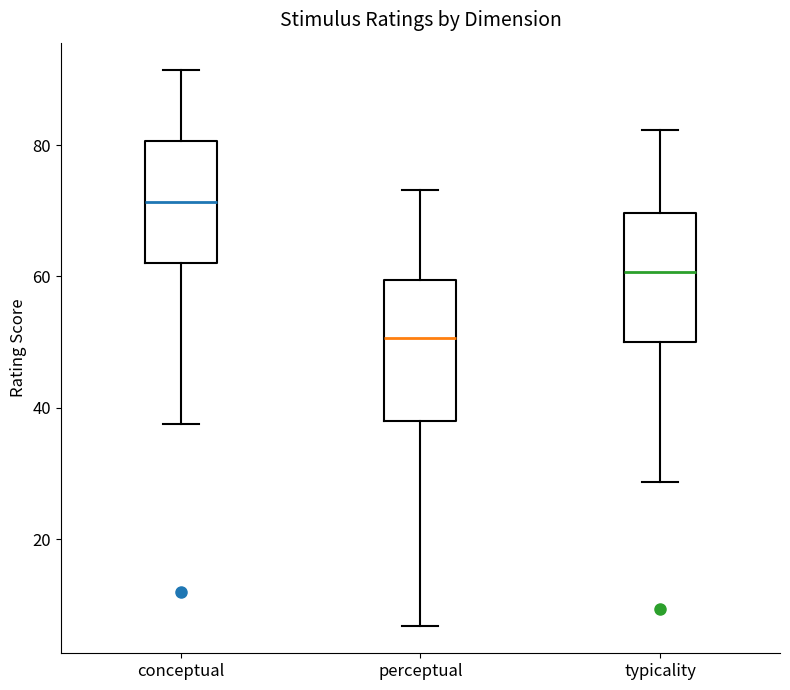

Where is the upper edge of the box for conceptual on the y-axis? The values are not printed on the chart, so give them approximately, as read against the axis.

80